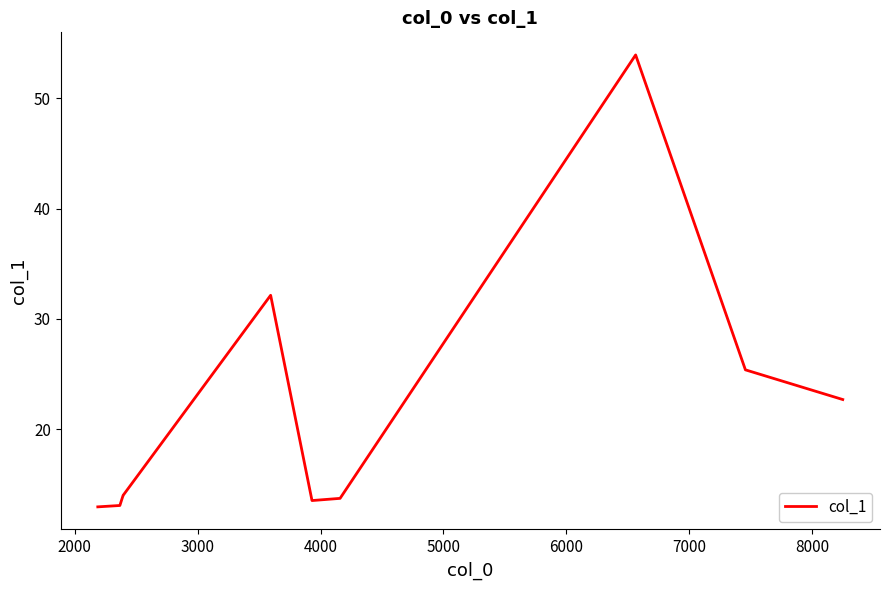

What is the minimum value shown in the chart?

13.0